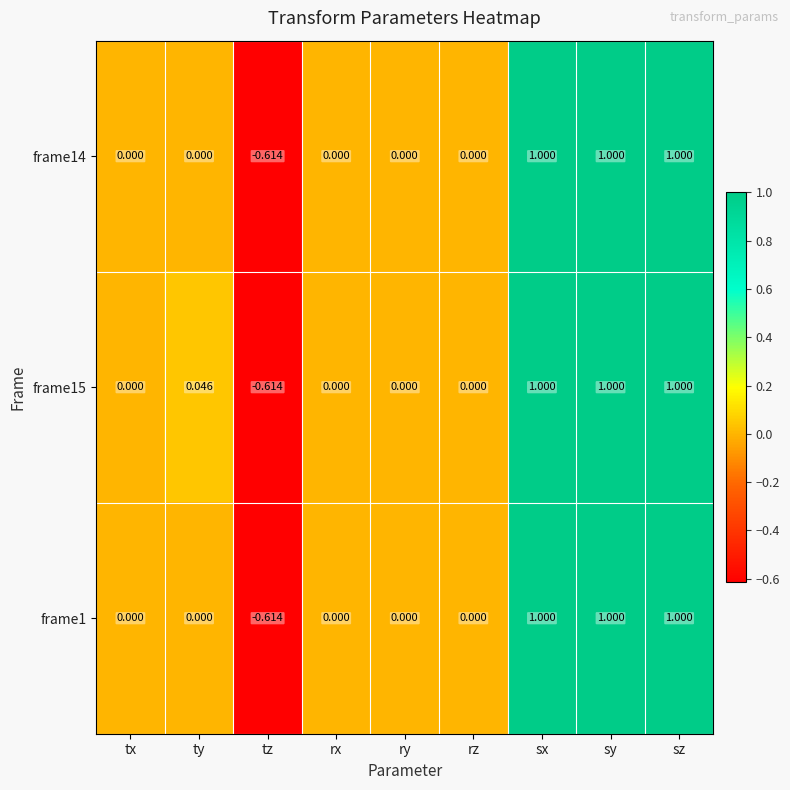

Is the value of frame14 at tz greater than the value of frame1 at tx?

No